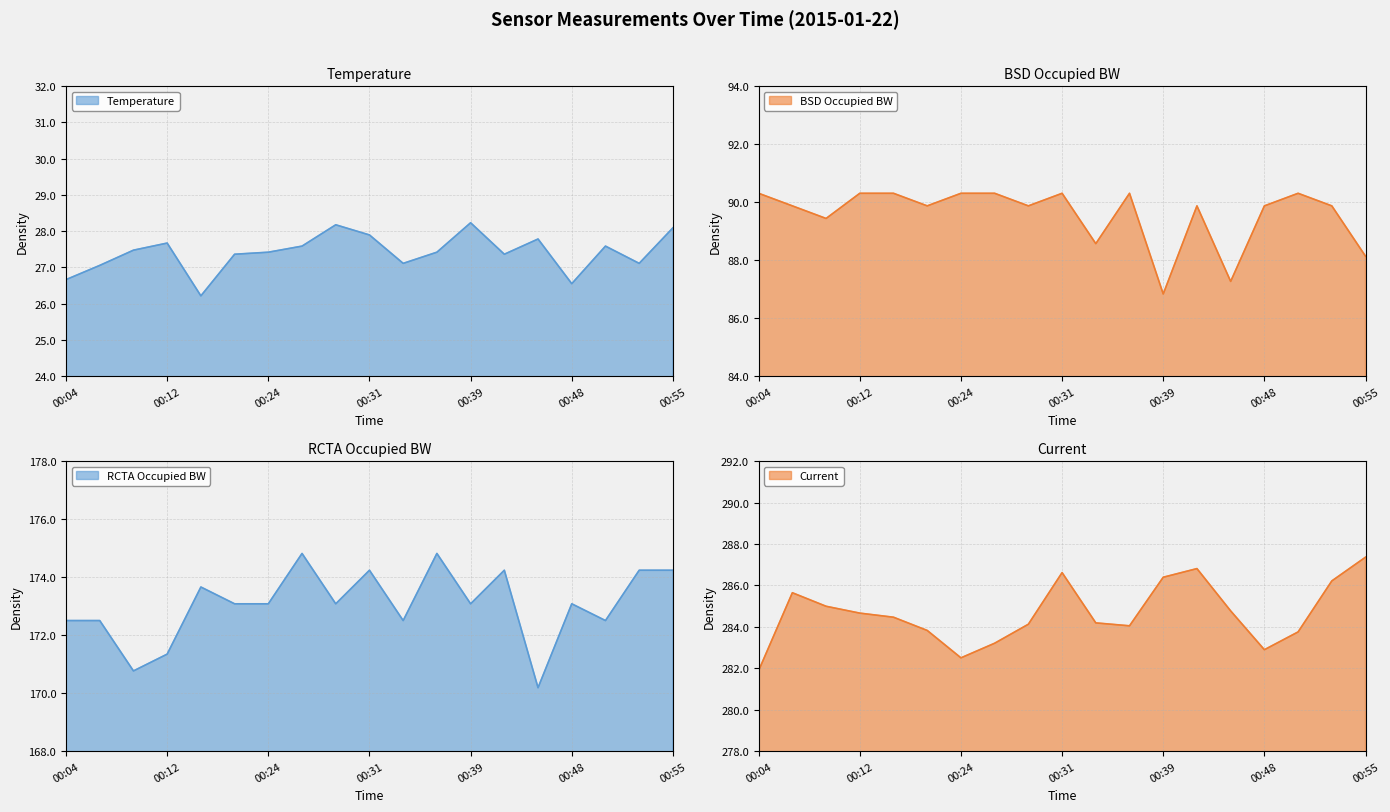

True or false: Current and RCTA Occupied BW cross at least once.

False